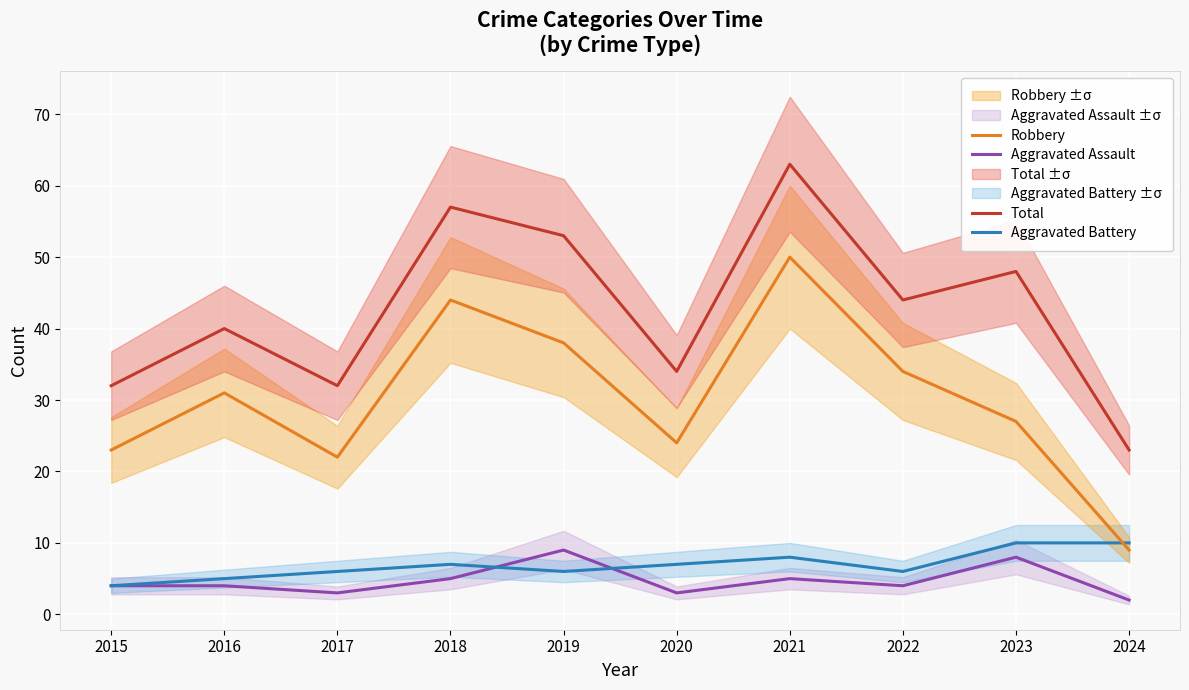

Which category has the lowest value across all series?

2024